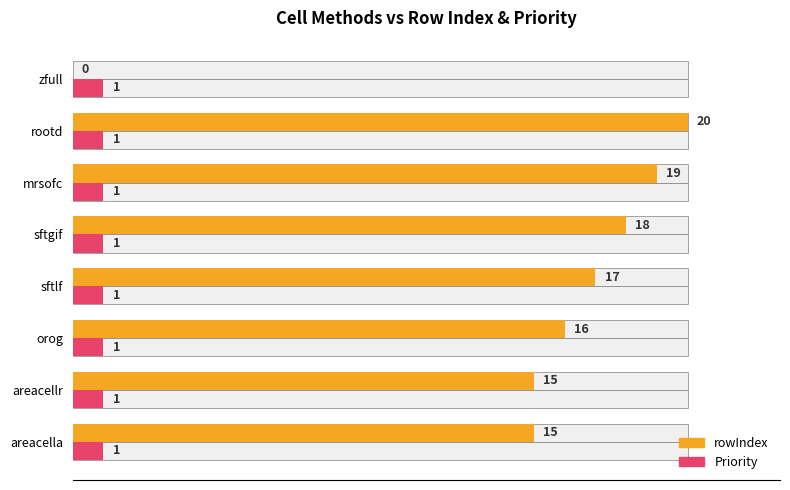

Between sftlf and orog, which is larger?

sftlf